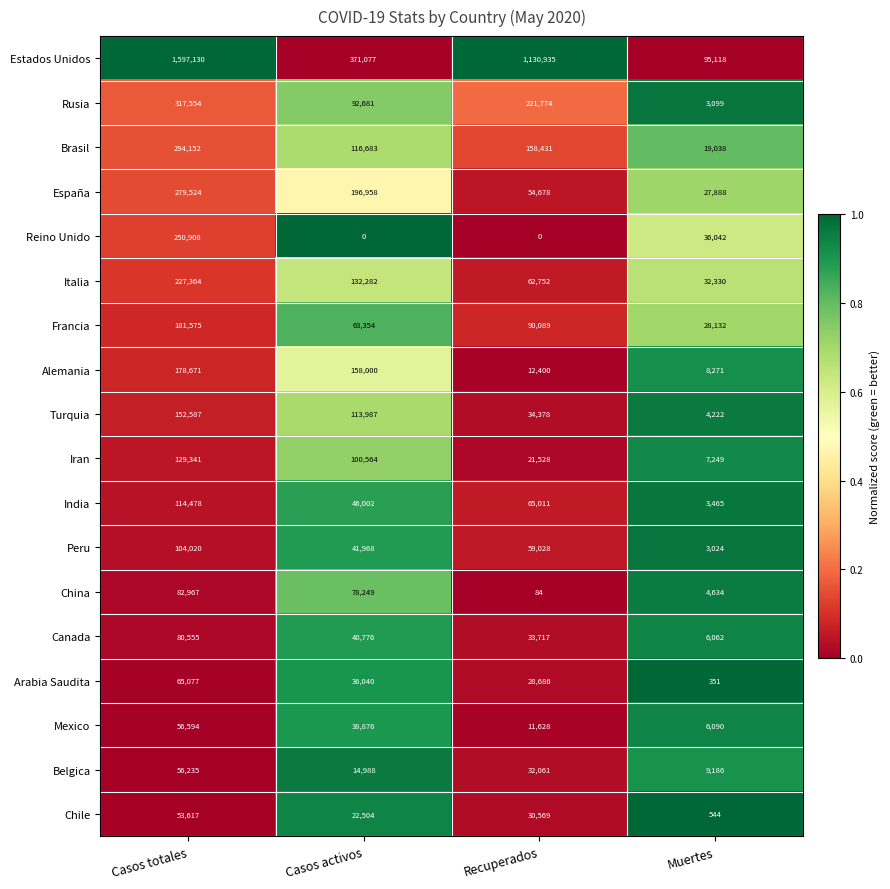

What is the difference between the second highest and minimum values in the China series?

78165